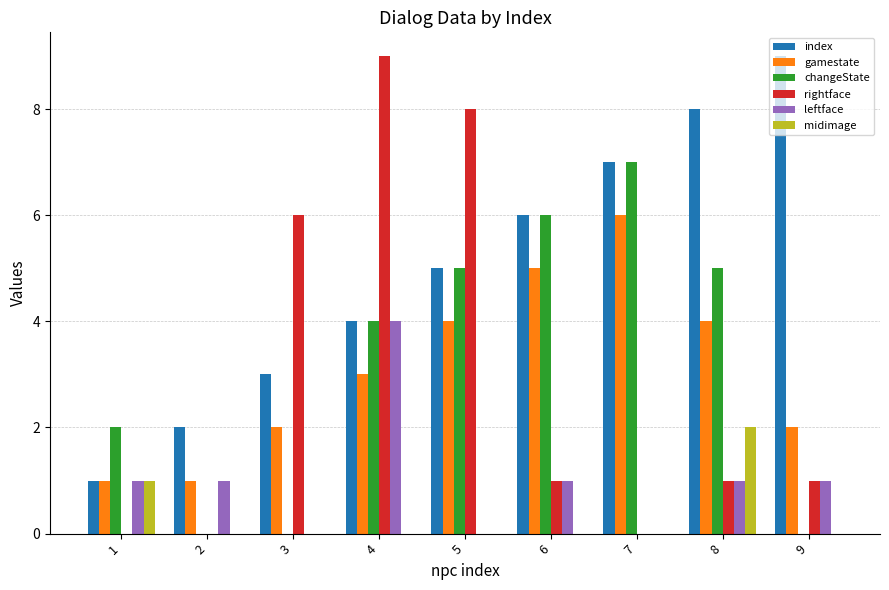

The value of gamestate at 7 is 1. True or false?

False